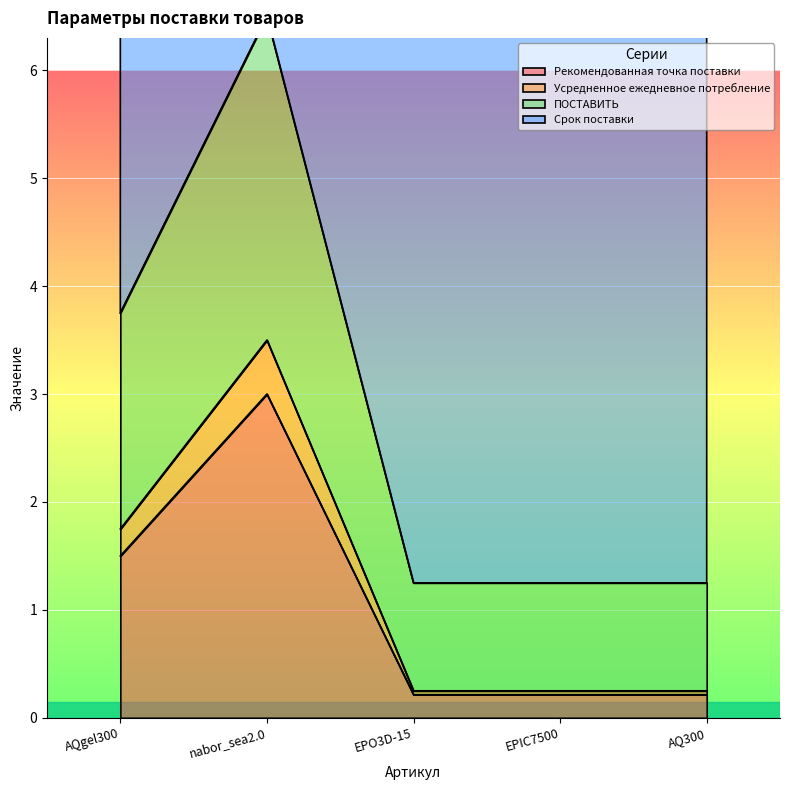

What is the difference between the second highest and second lowest values in the Усредненное ежедневное потребление series?

1.5